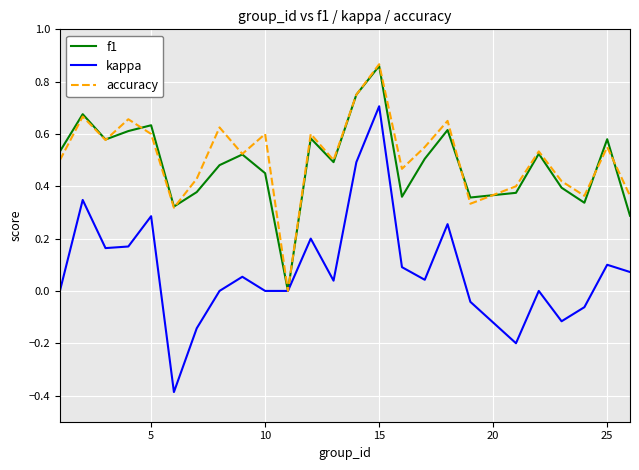

Which series has the largest range (max minus min)?

kappa